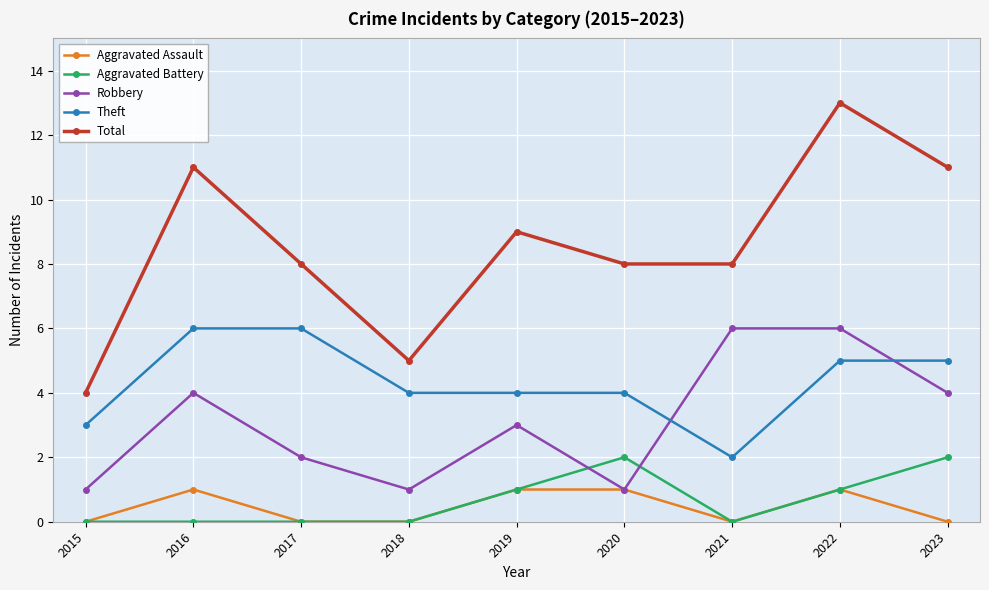

Count the number of data series in this chart.

5